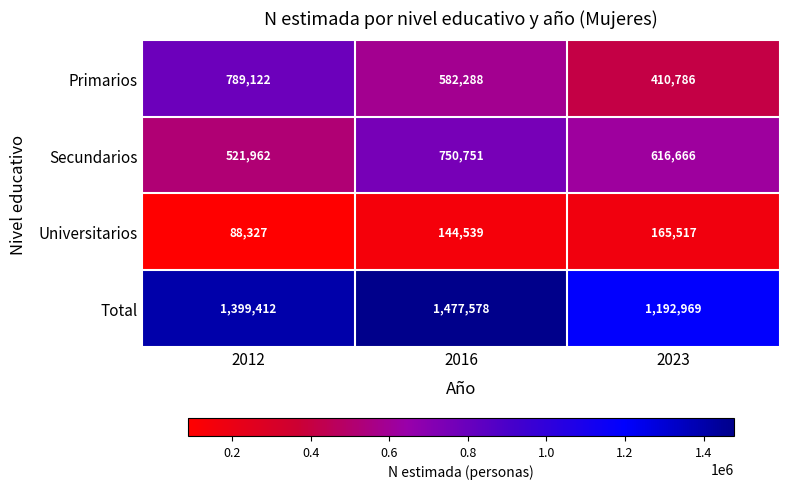

How many series are shown in this chart?

4